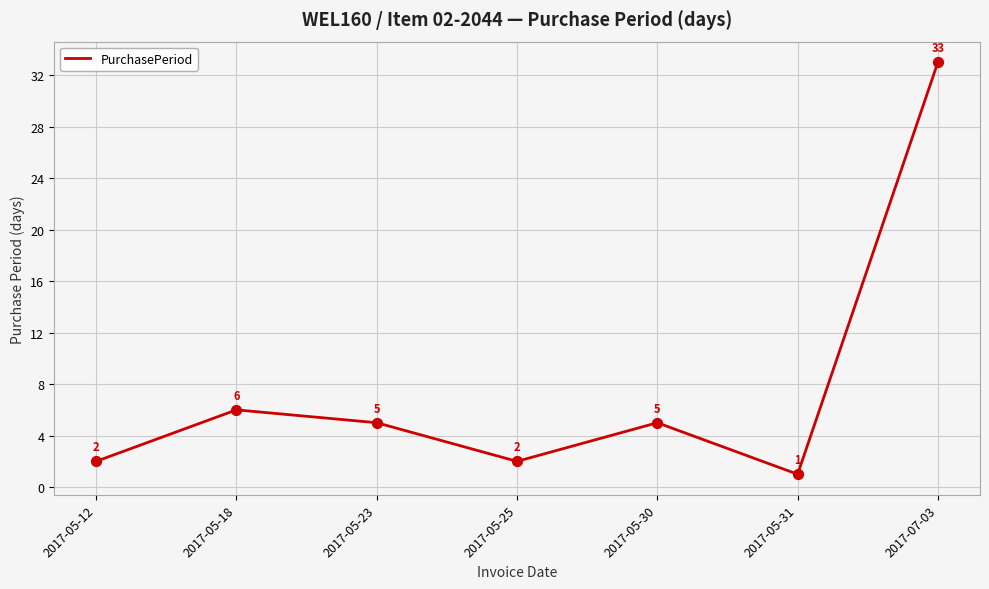

What is the change in value from 2017-05-23 to 2017-07-03?

+28